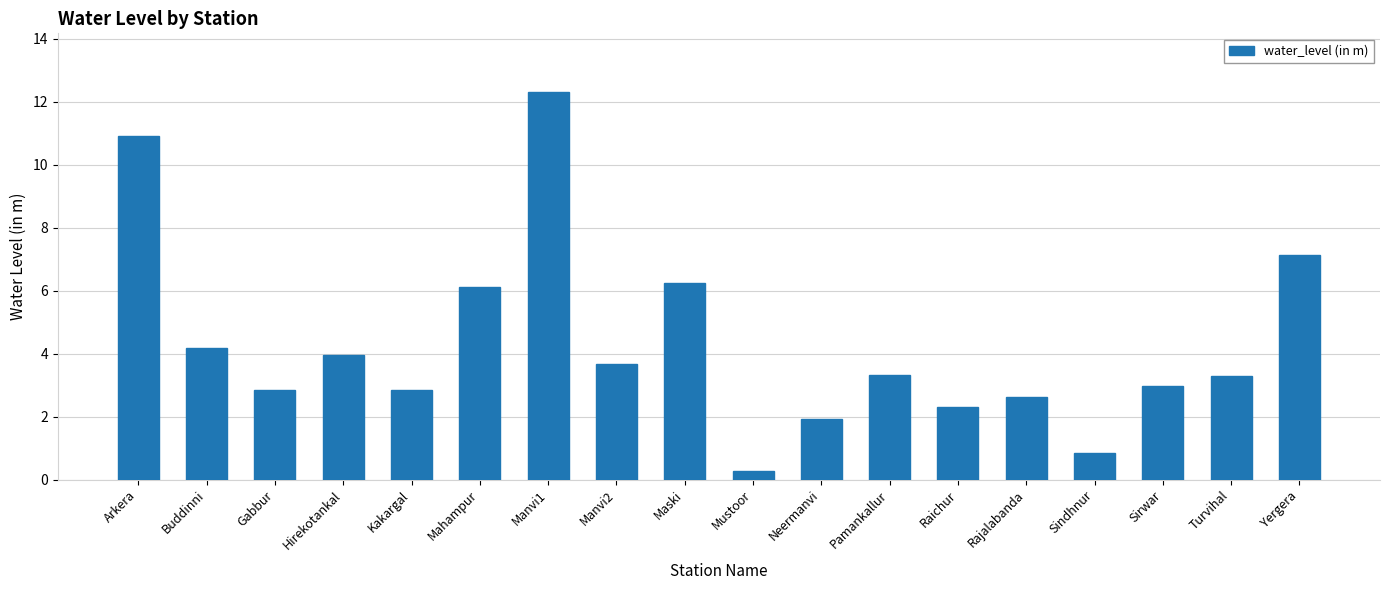

Which has a higher value, Manvi2 or Buddinni?

Buddinni